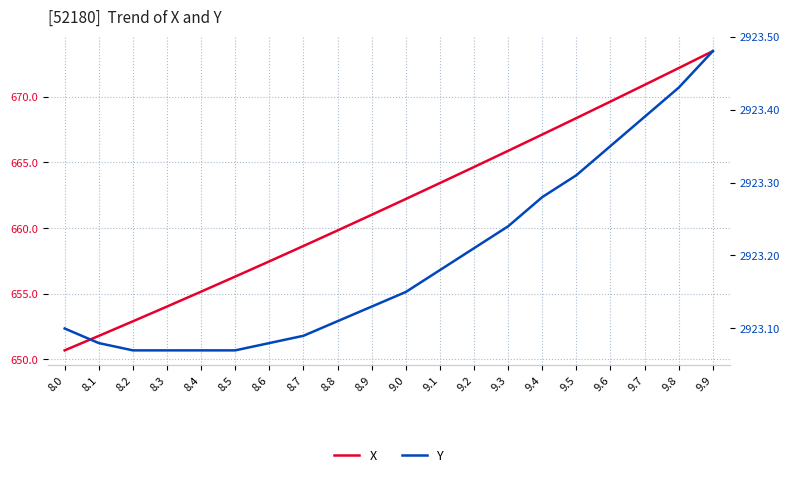

True or false: X and Y intersect in this chart.

False